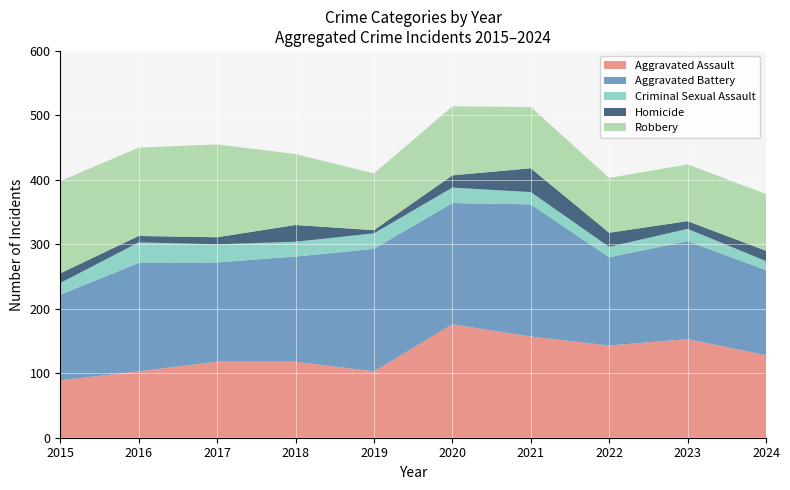

Reading left to right, extract all data points from this chart.

Aggravated Assault: 89	103	118	118	103	176	157	143	153	128
Aggravated Battery: 133	168	154	163	190	188	205	137	152	132
Criminal Sexual Assault: 18	32	28	23	24	24	19	16	19	14
Homicide: 15	10	11	26	5	19	37	22	12	16
Robbery: 143	137	144	110	88	107	95	85	88	88